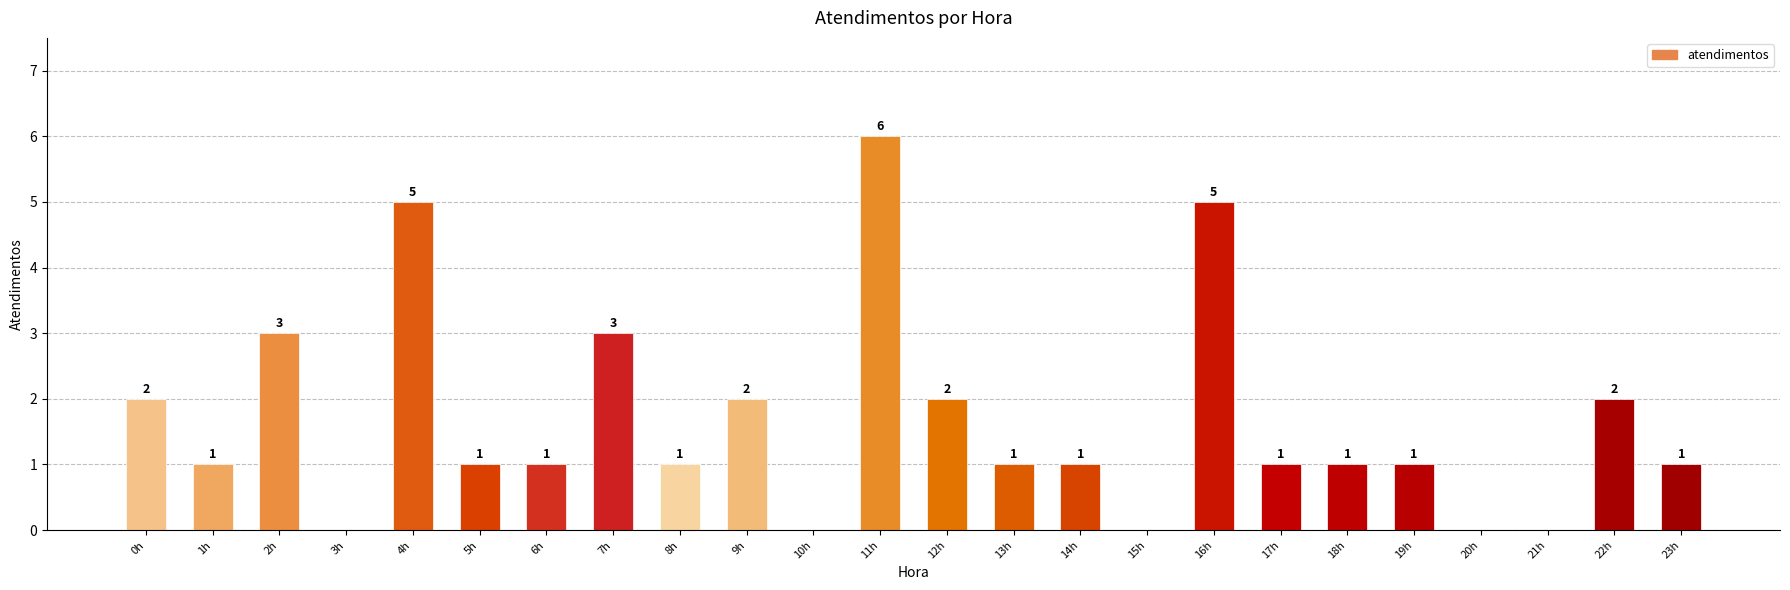

Which has a higher value, 13h or 11h?

11h